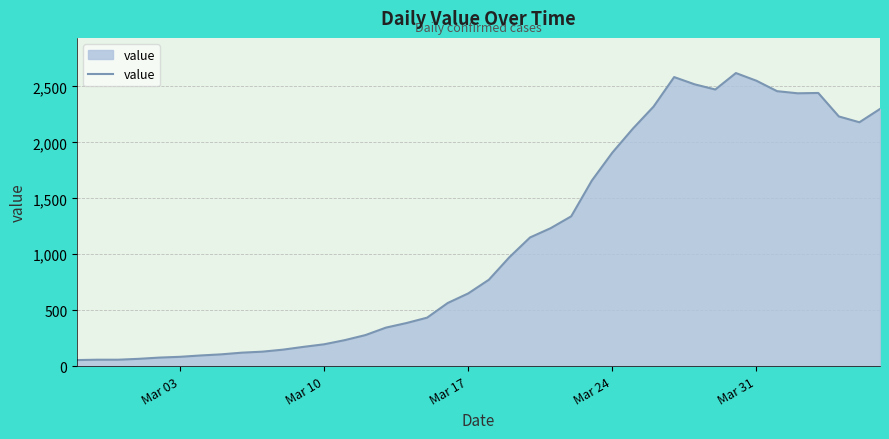

What is the greatest value displayed?

2620